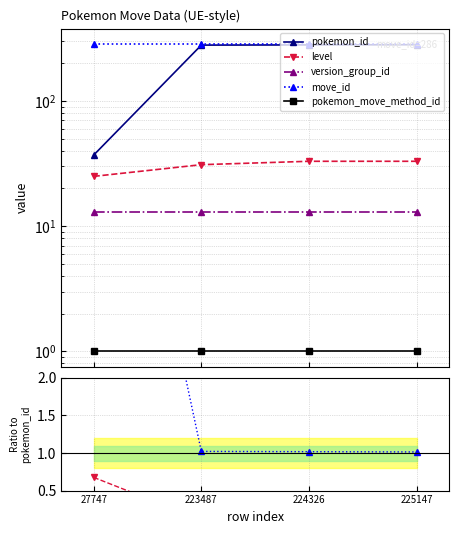

True or false: pokemon_move_method_id has more than 1 points higher than both neighbors.

False